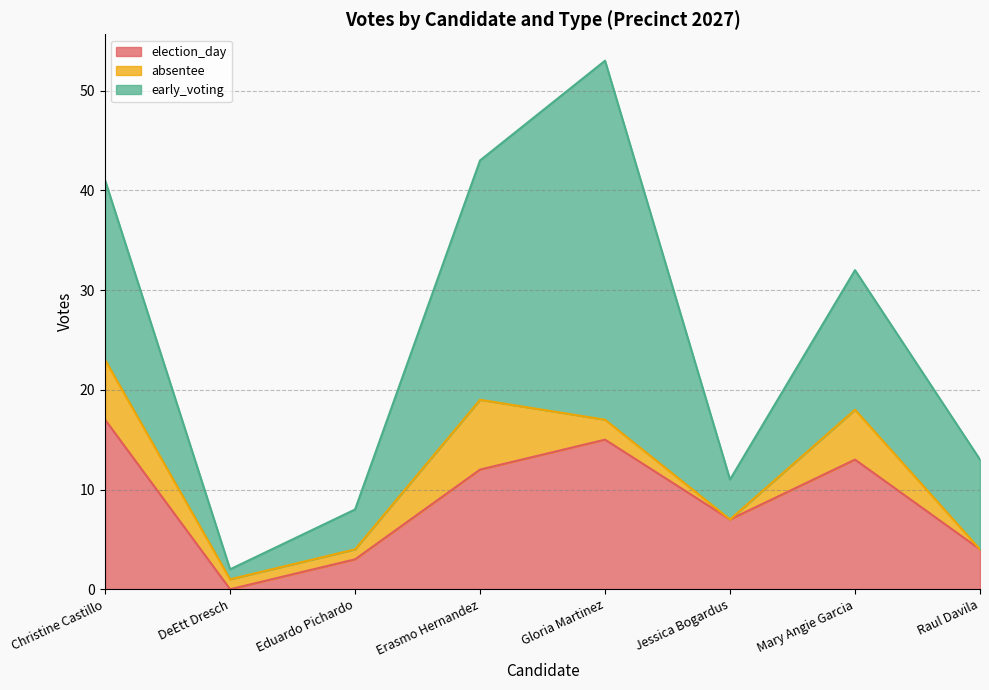

What are all the series names shown in the legend?

election_day, absentee, early_voting